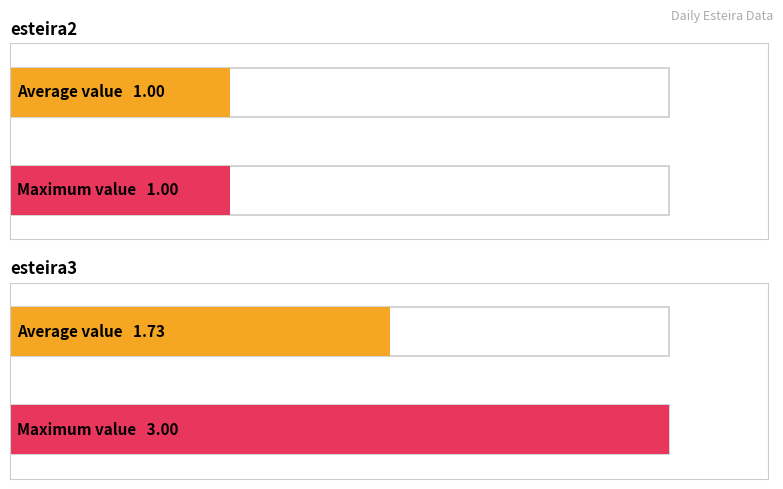

Are the bars grouped side by side (vs. stacked)?

Yes